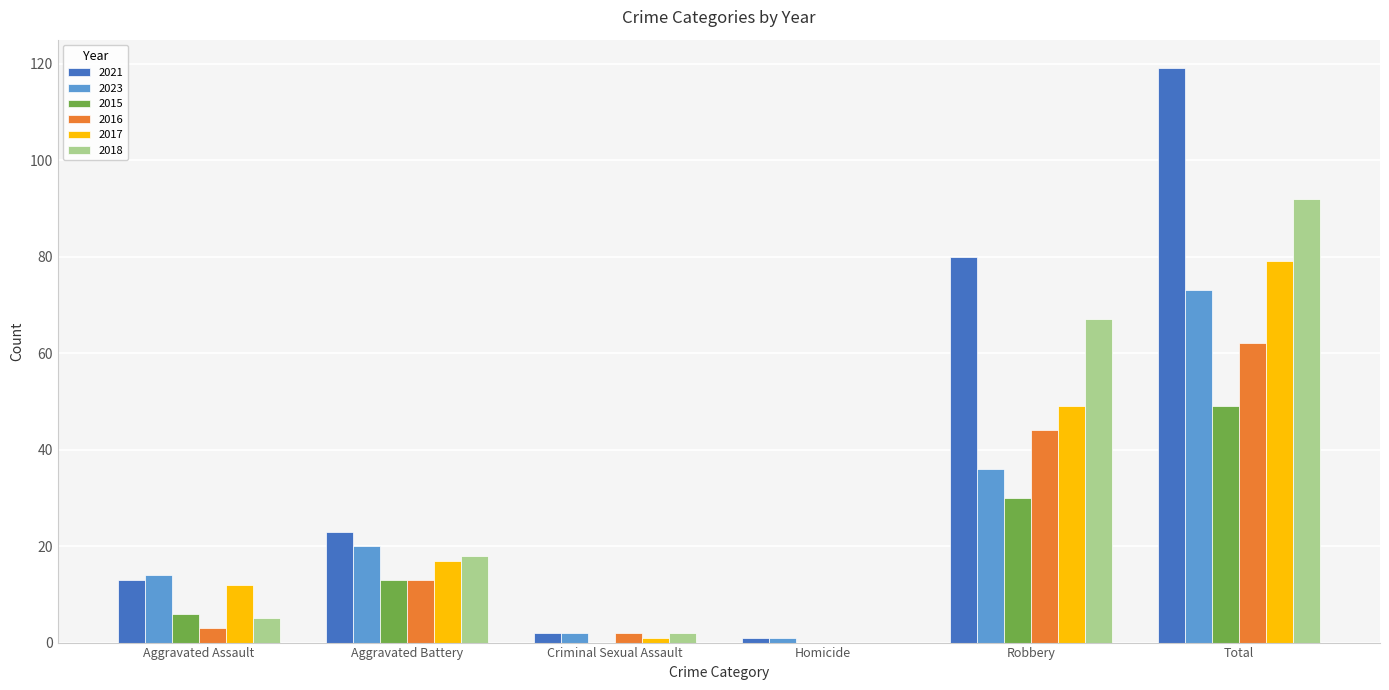

Is the value of 2021 at Aggravated Battery greater than the value of 2023 at Aggravated Battery?

Yes